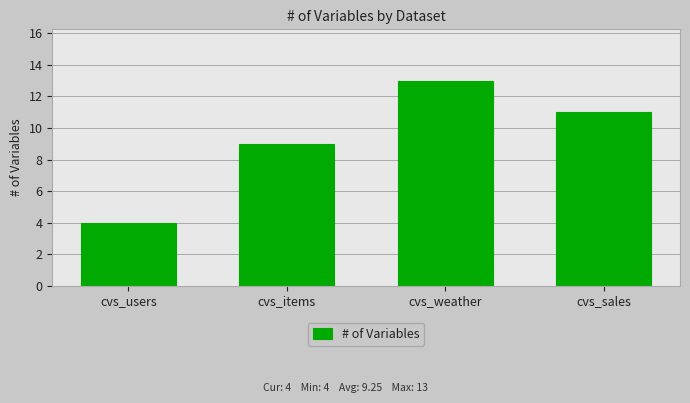

What value does the data have at cvs_weather?

13